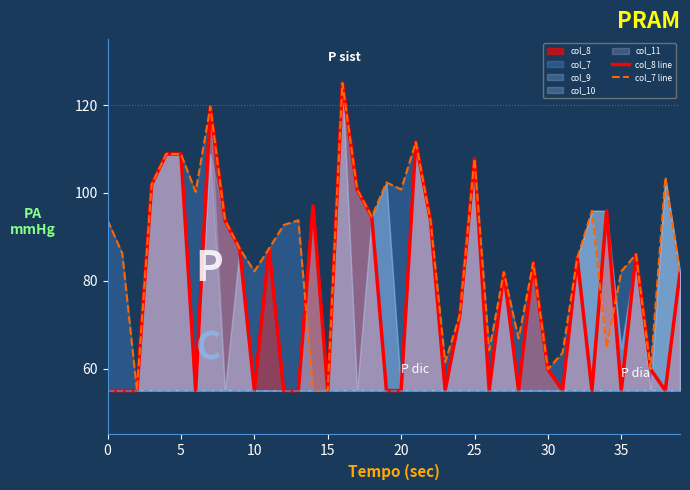

True or false: col_8 line has a value of 108.8 at 5.

True